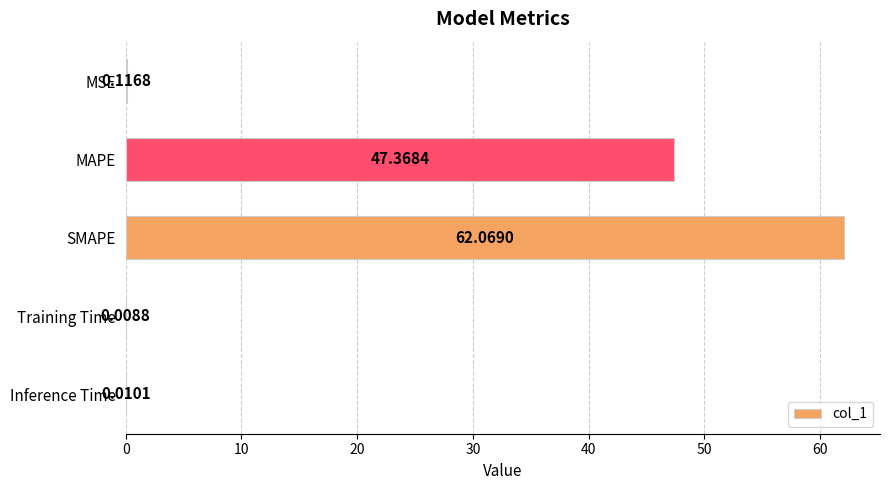

What is the sum of all values?

109.6